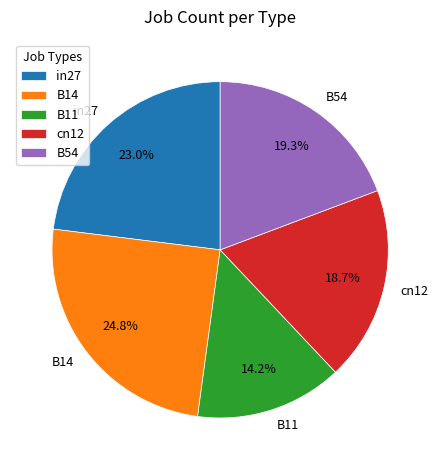

Which has a higher value, cn12 or B54?

B54